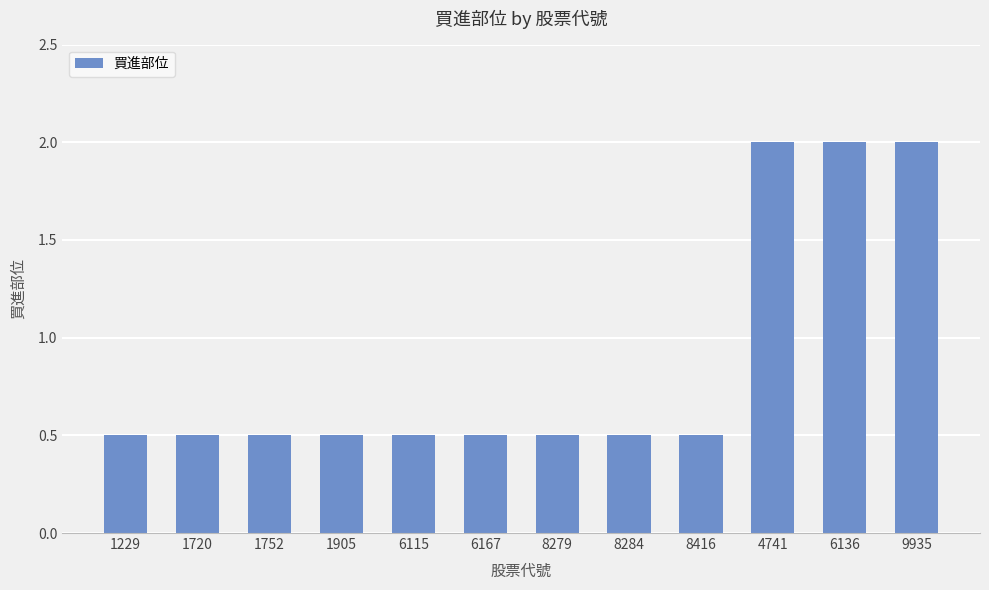

What is the minimum value shown in the chart?

0.5